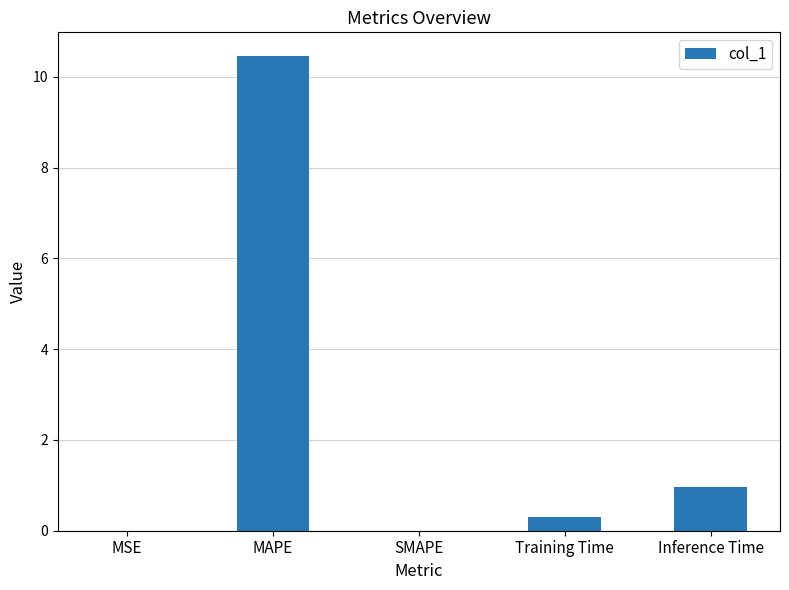

What is the change in value from SMAPE to Training Time?

+0.3